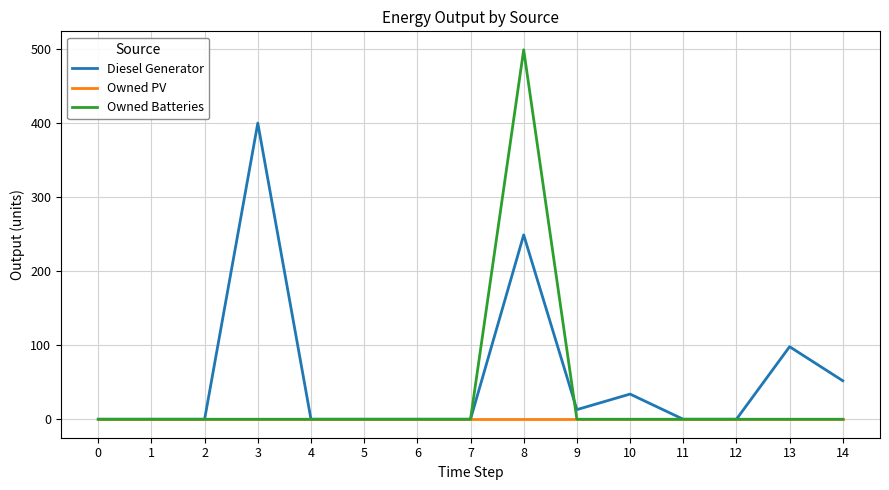

What is the maximum value for Owned Batteries?

499